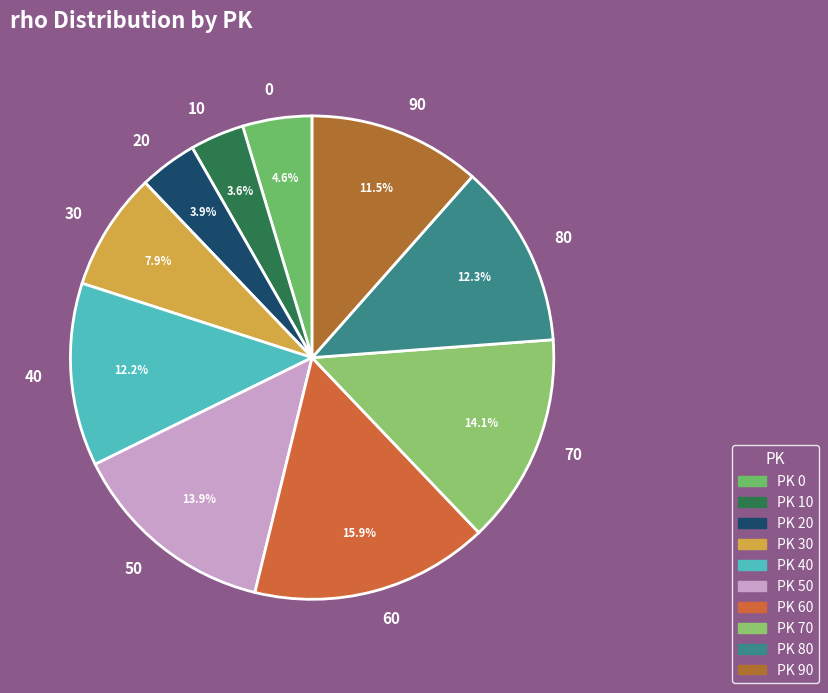

How many segments does this pie chart have?

10